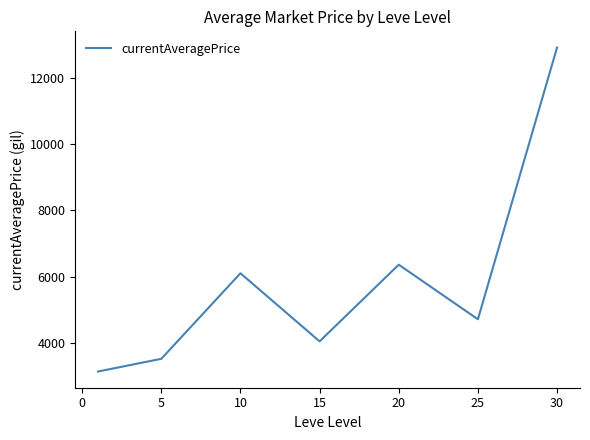

What is the maximum value shown in the chart?

12928.8